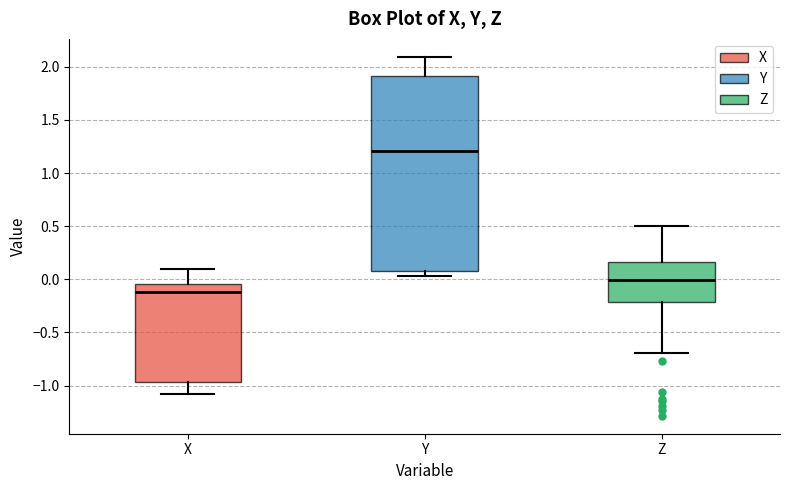

Reading left to right, read every box against the y-axis: the position of its median line, the range the box covers, and the ends of its whiskers. The values are not printed on the chart, so give them approximately, as read against the axis.

X: median -0.10, box -0.95 to -0.05, whiskers -1.10 to 0.10
Y: median 1.20, box 0.10 to 1.90, whiskers 0.05 to 2.10
Z: median 0.00, box -0.20 to 0.15, whiskers -0.70 to 0.50